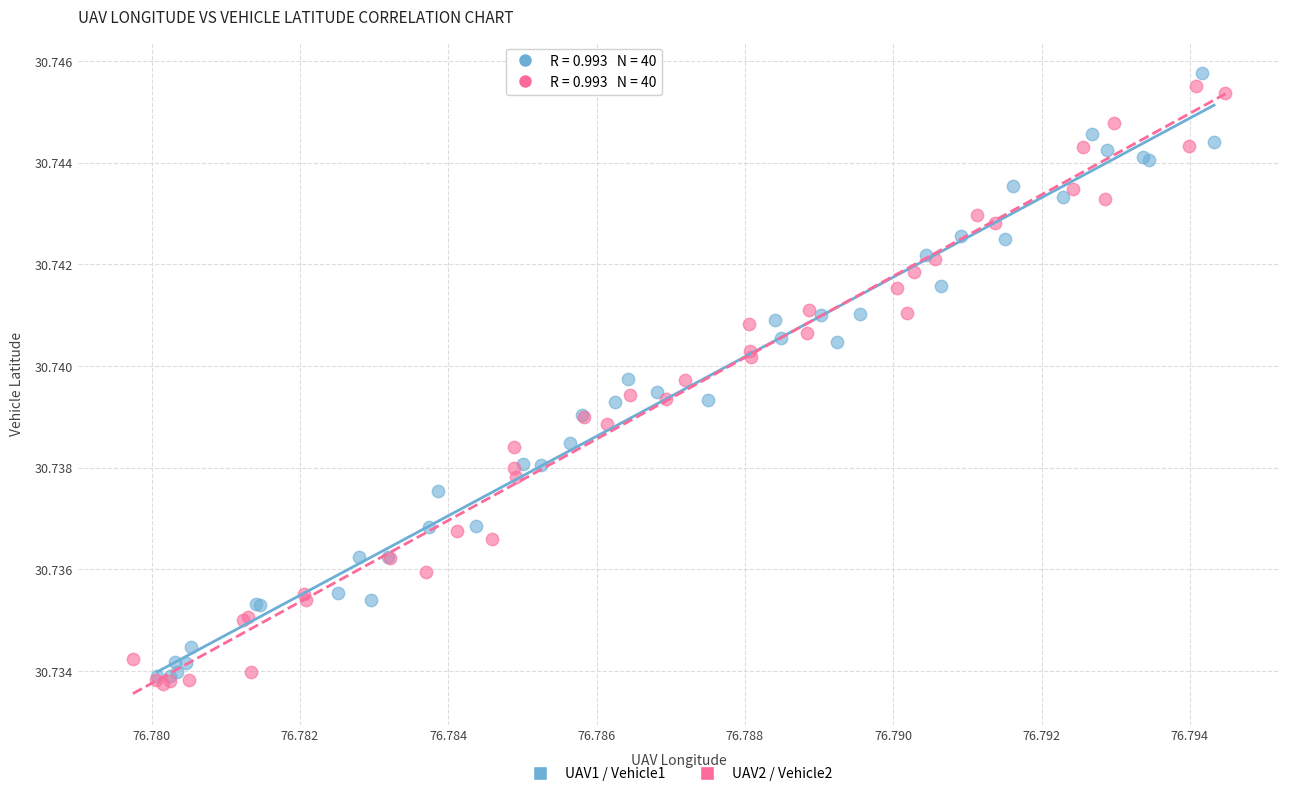

Which series contains the highest Y value?

UAV1 / Vehicle1